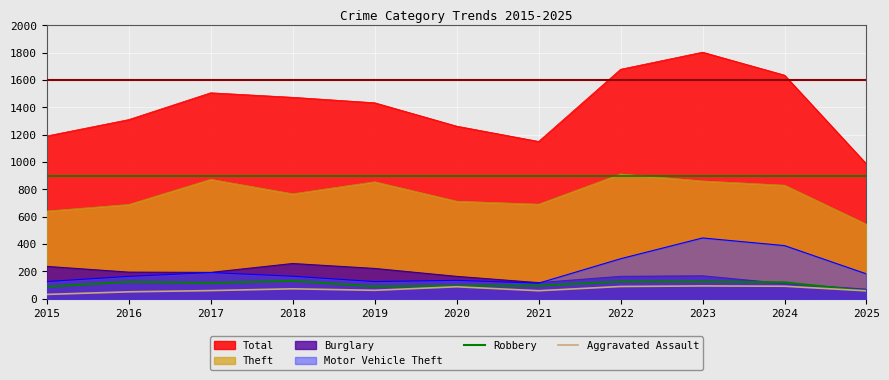

What is the spread (max minus min) of values at 2020?

1175